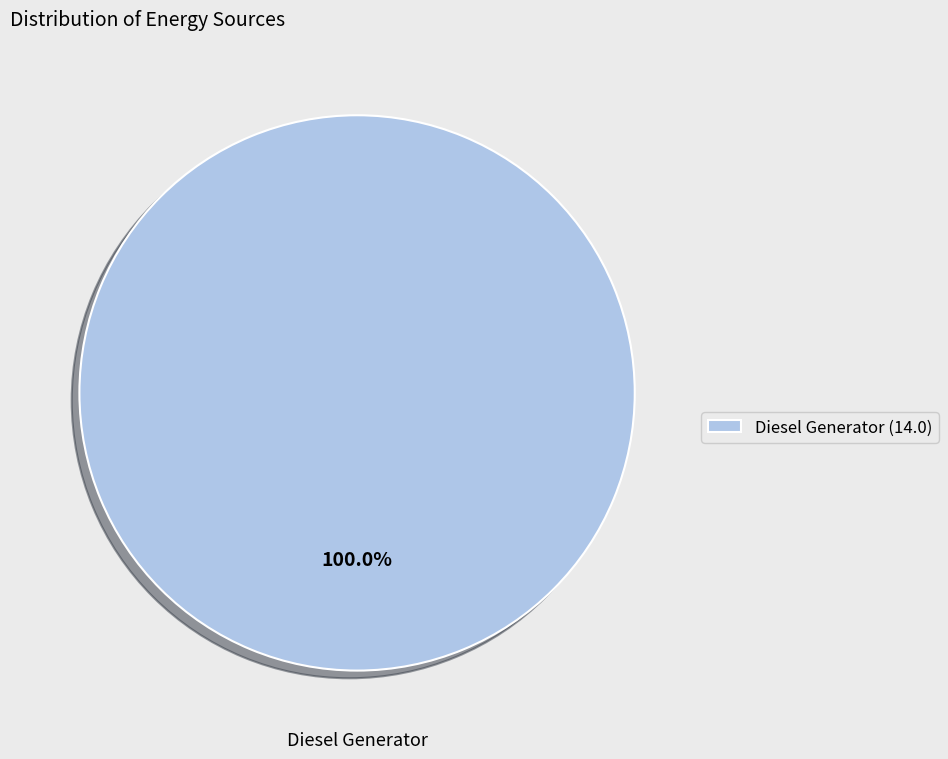

Rank the categories by value from lowest to highest.

Diesel Generator (14.0)